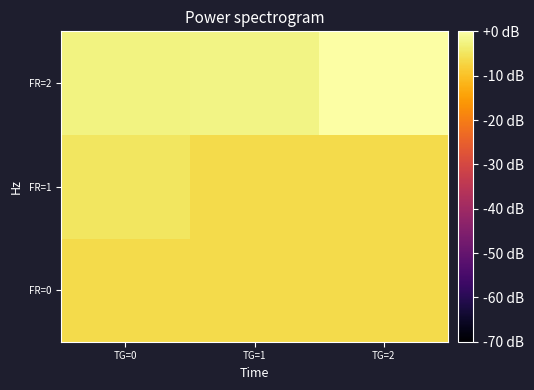

Reading right to left, transcribe all the data shown in this chart.

FR=0: TG=2=-6.3	TG=1=-6.3	TG=0=-6.3
FR=1: TG=2=-6.3	TG=1=-6.3	TG=0=-4.8
FR=2: TG=2=0.0	TG=1=-2.2	TG=0=-2.7